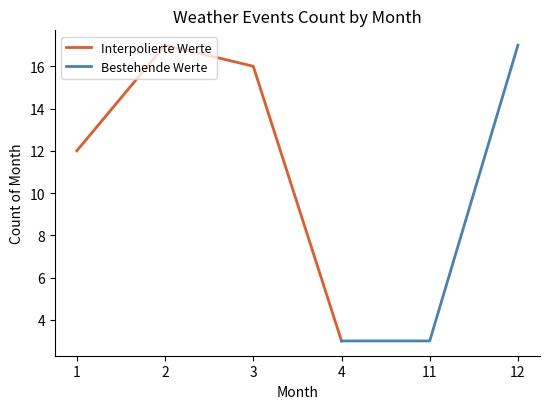

List the labels in order of value, smallest first.

4, 11, 1, 3, 2, 12